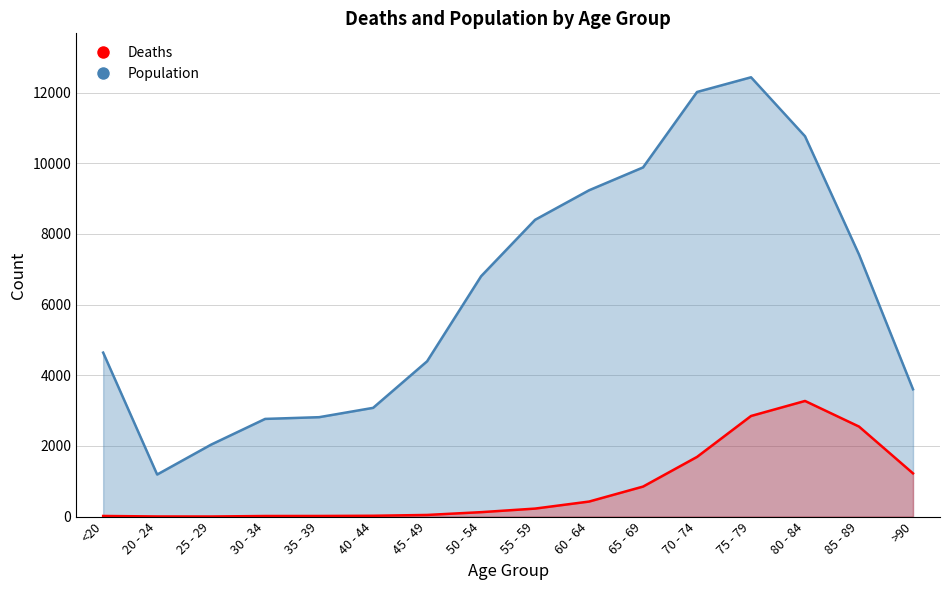

At which label is Deaths closest to 1638?

70 - 74